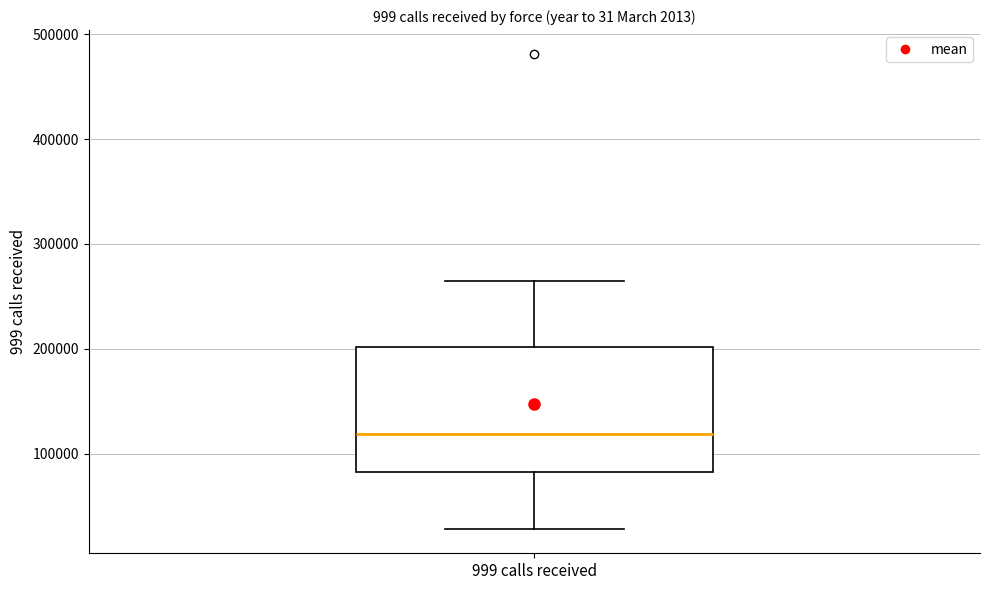

Read this box plot against the y-axis: the position of the median line, the range covered by the box, and the ends of both whiskers. The values are not printed on the chart, so give them approximately, as read against the axis.

median 120000, box 80000 to 200000, whiskers 30000 to 260000